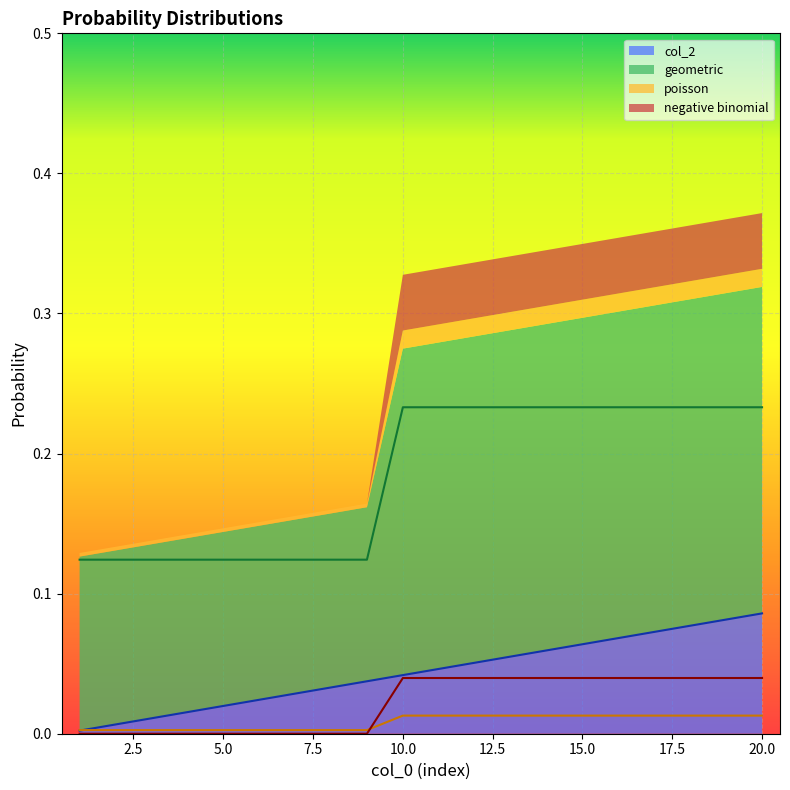

Where is negative binomial nearest to the value 0?

1